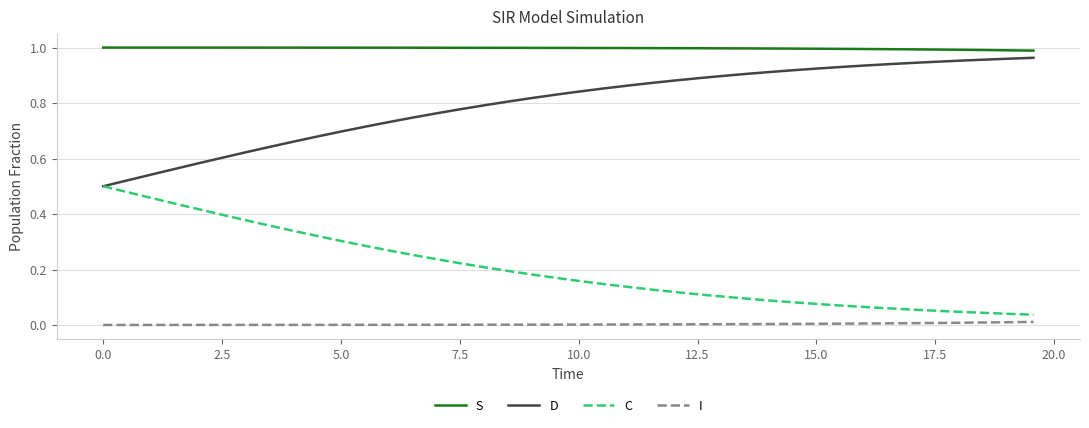

Does the chart display data point markers on the line(s)?

No